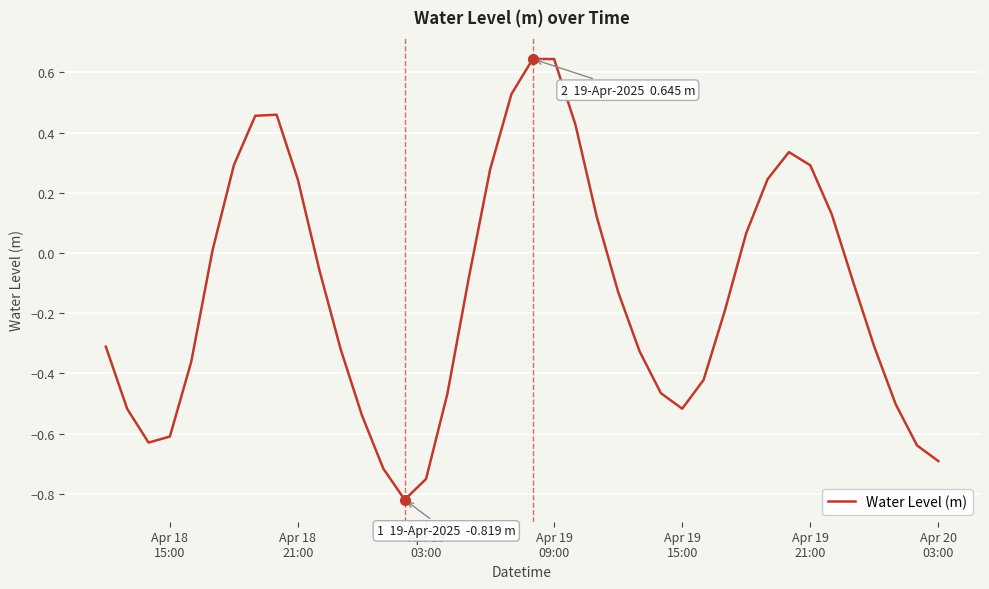

What is the difference between the maximum and minimum values?

1.5